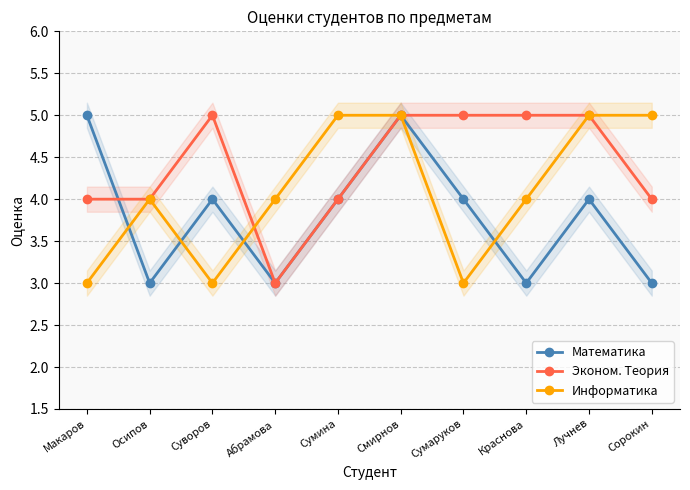

How many lines are shown in the chart?

3